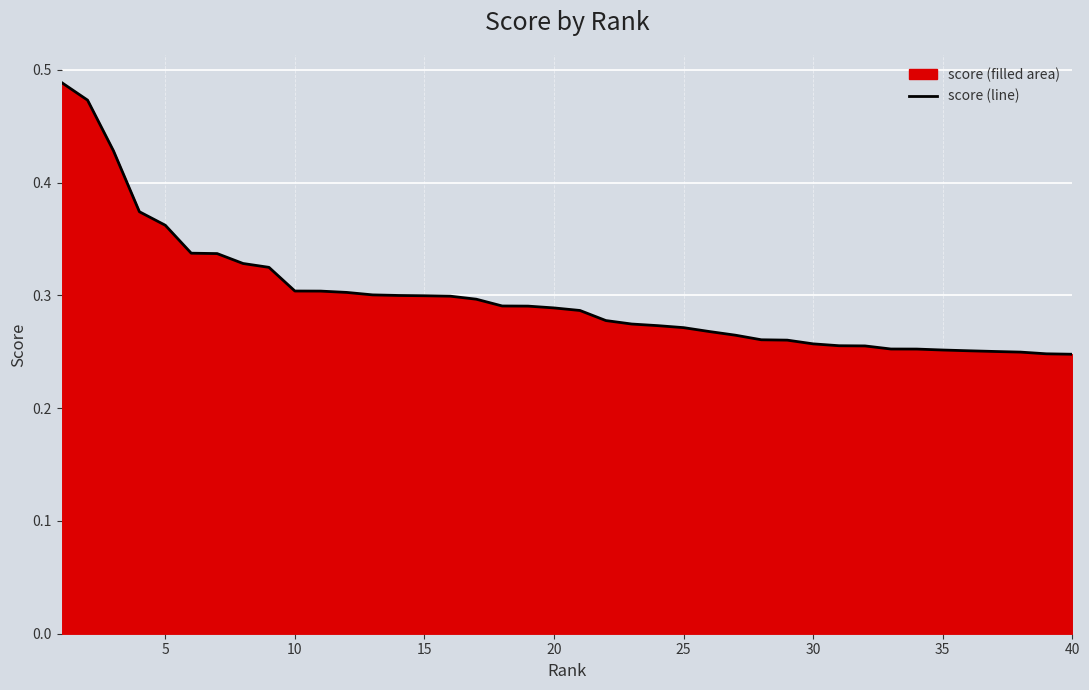

Which has a higher value, 25 or 20?

20